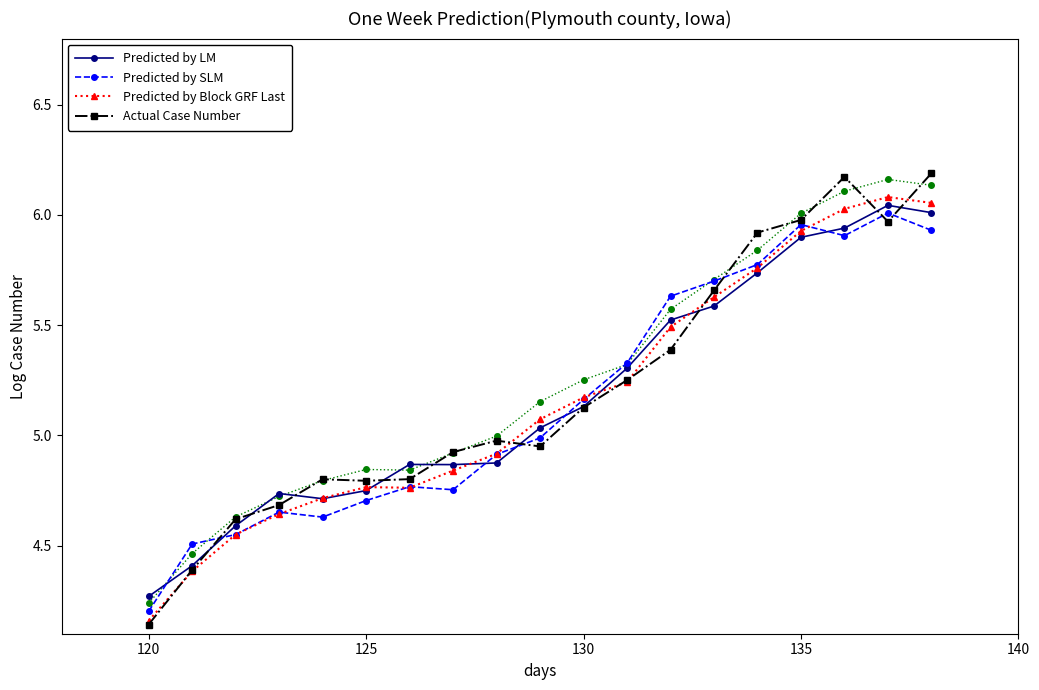

True or false: Predicted by LM has more than 0 interior local peaks.

True